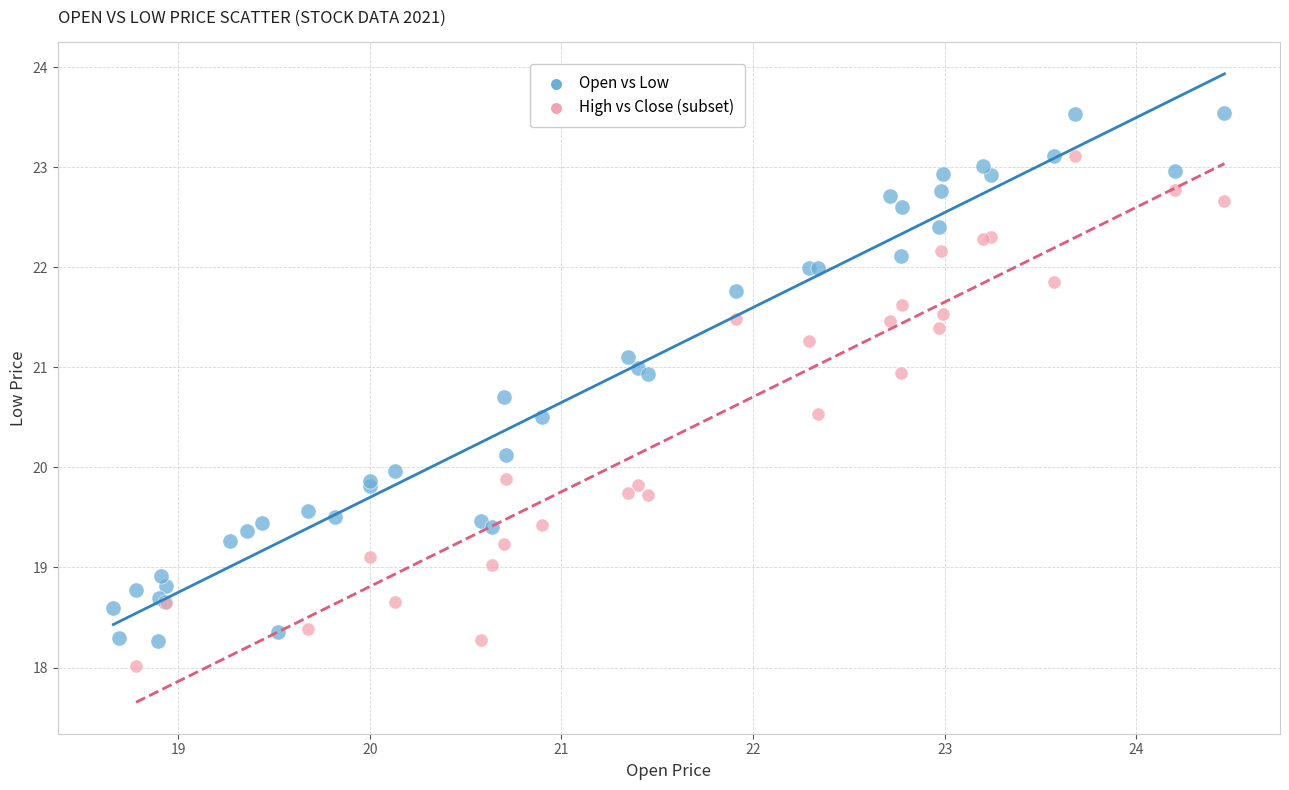

Which series has the largest Y range (max minus min)?

Open vs Low